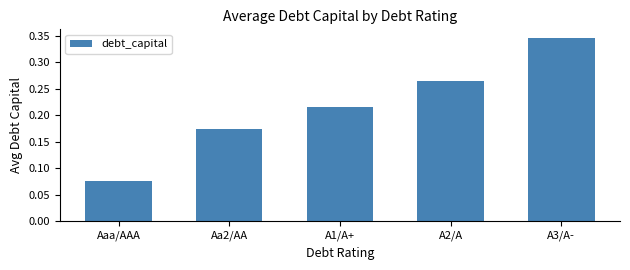

Count the number of data series in this chart.

1